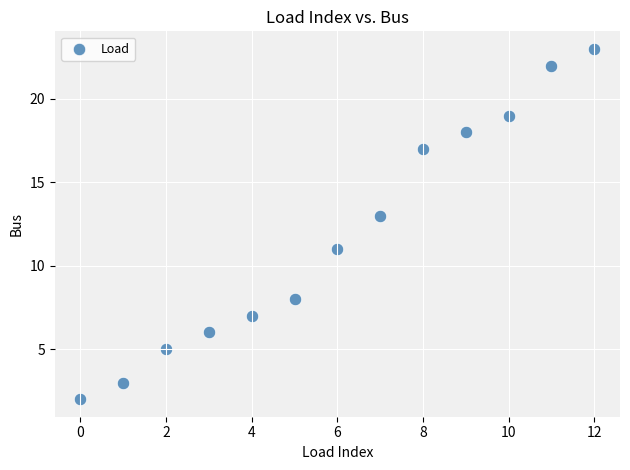

What is the range of Y values (max minus min)?

21